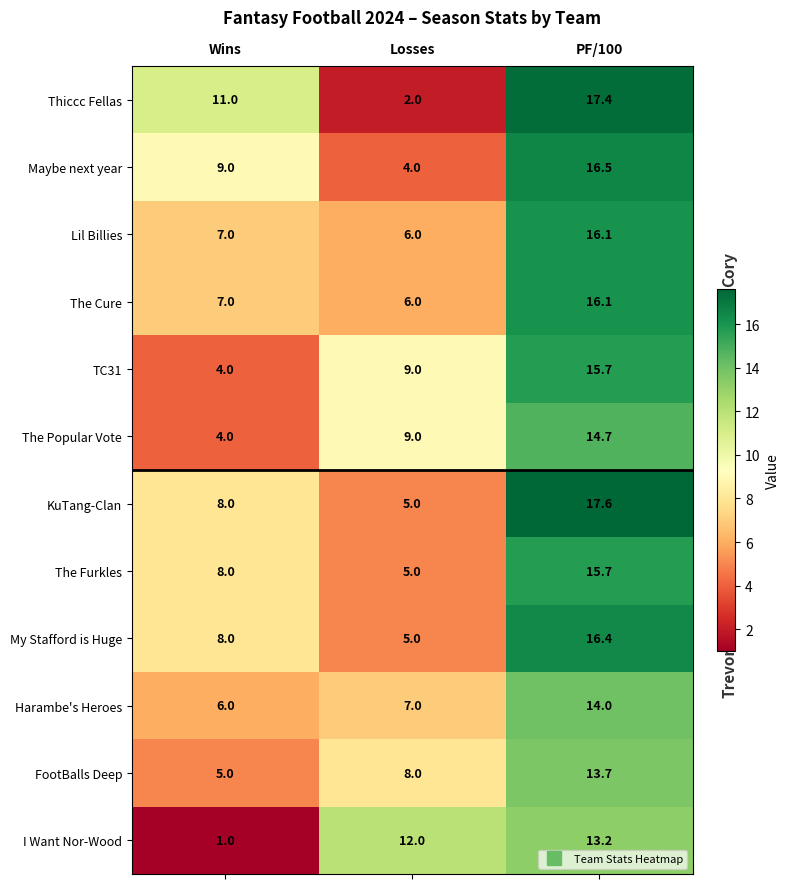

Rank the categories by The Popular Vote value from lowest to highest.

Wins, Losses, PF/100